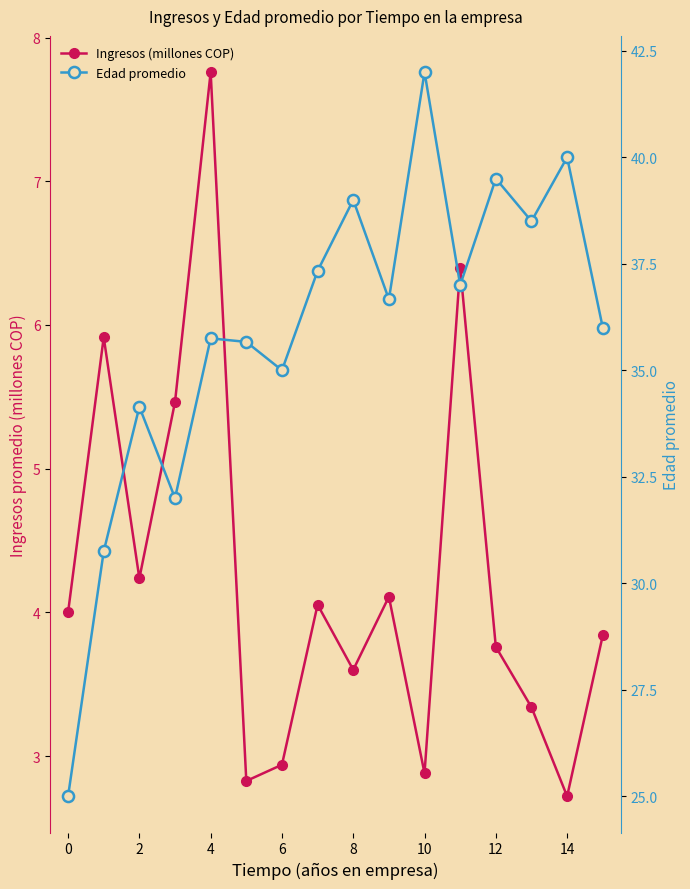

How many lines are shown in the chart?

2